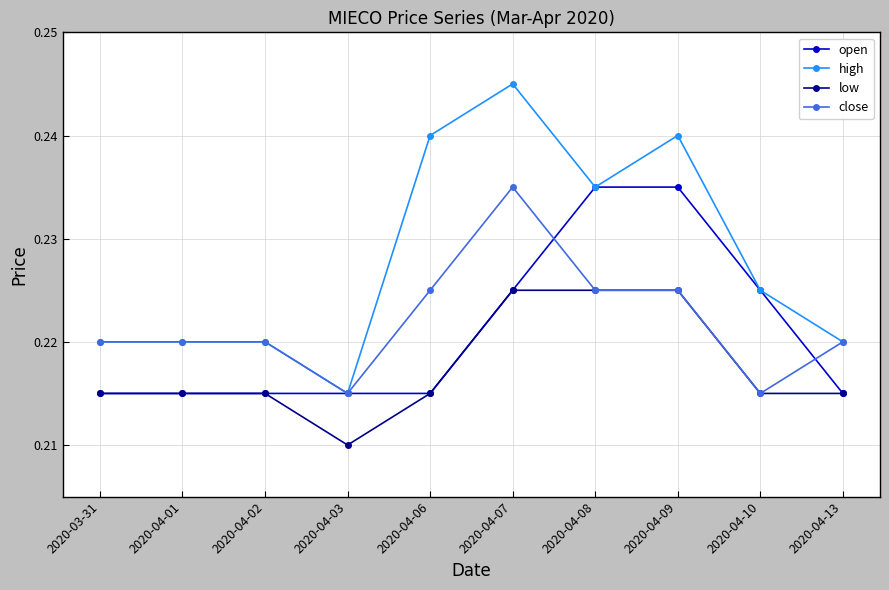

At which category is the sum across all series the highest?

2020-04-07